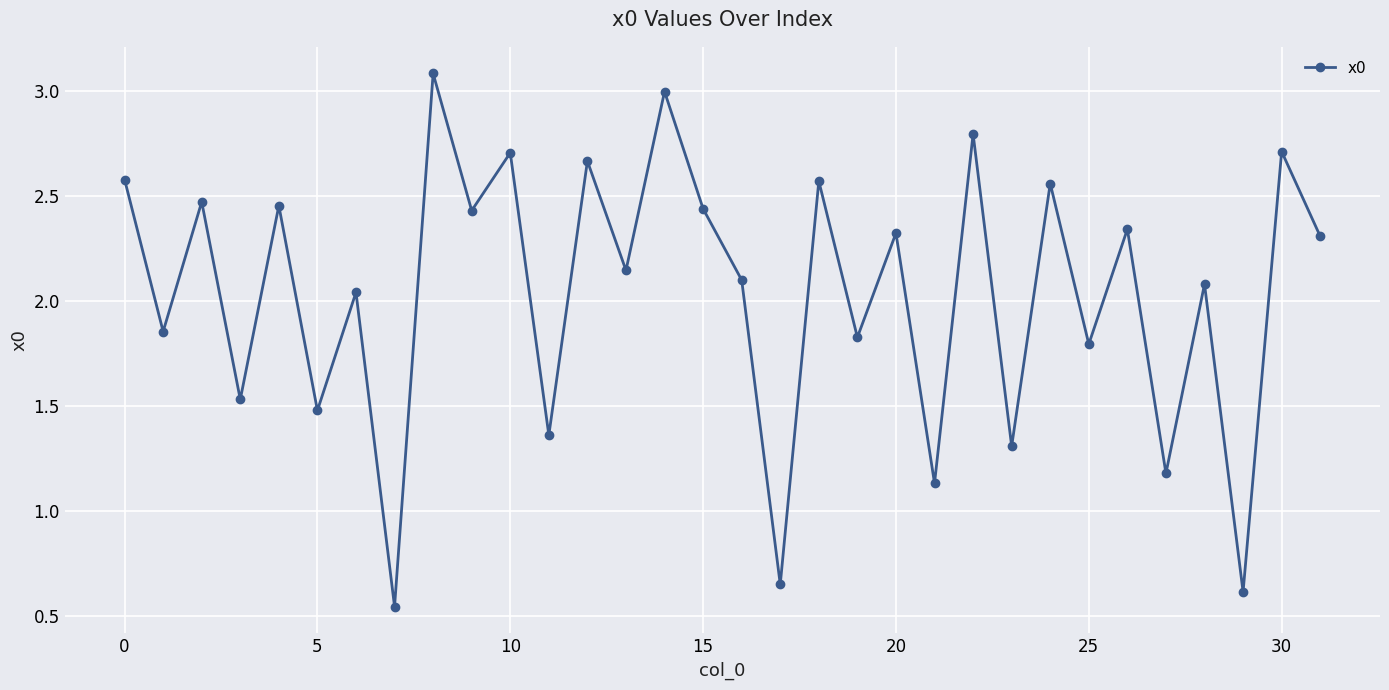

How many lines are shown in the chart?

1